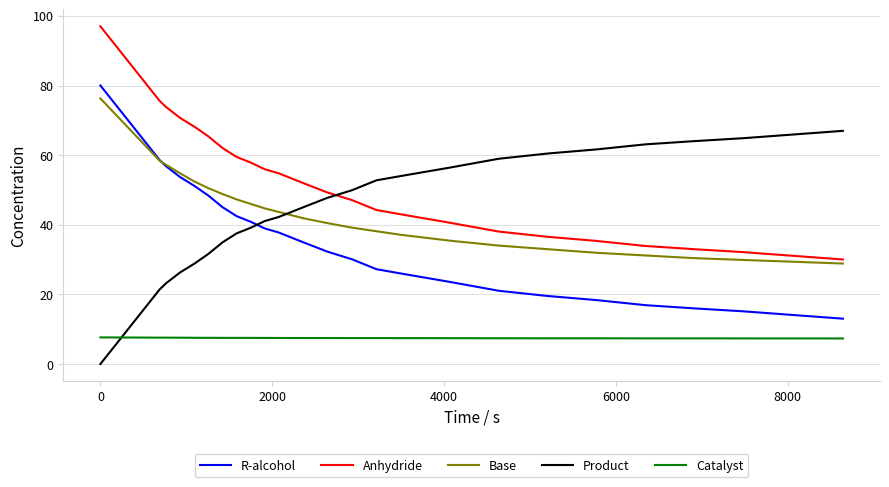

True or false: Anhydride and Base intersect in this chart.

False